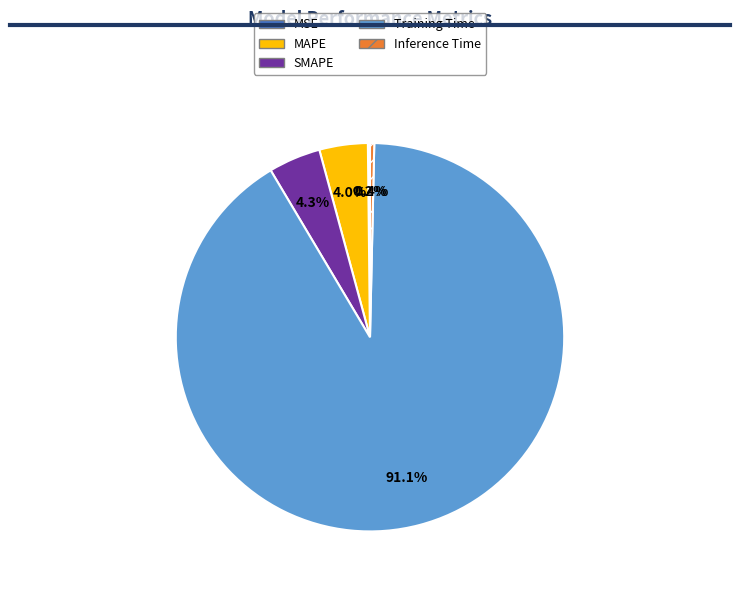

Is the sum of Training Time and SMAPE greater than half?

Yes